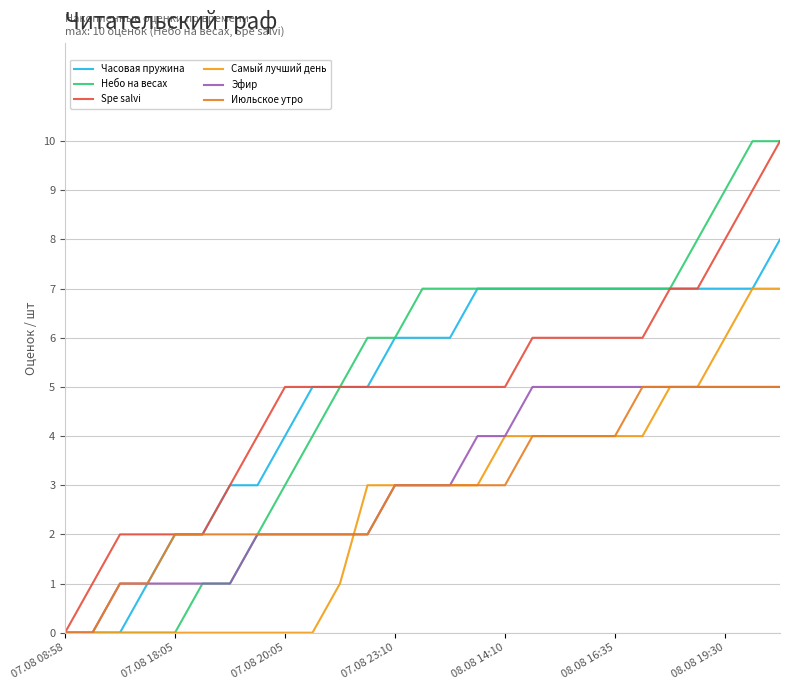

List the series in order of their peak value, highest first.

Небо на весах, Spe salvi, Часовая пружина, Самый лучший день, Эфир, Июльское утро